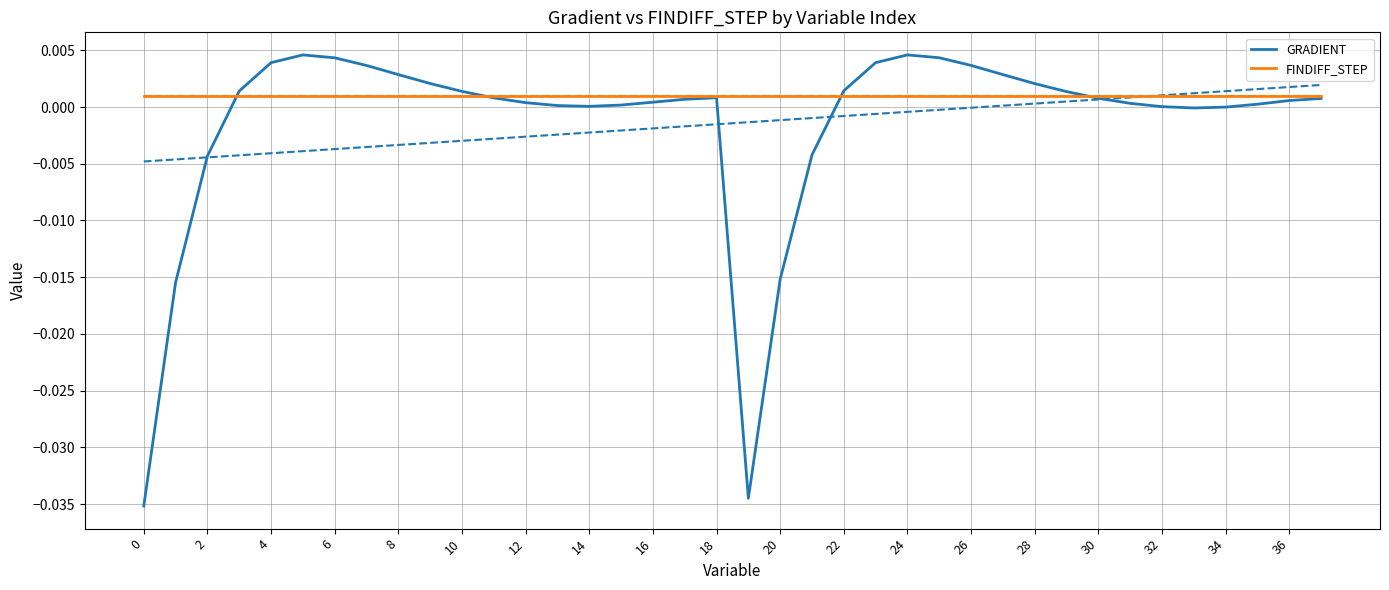

Rank the series by their maximum value, from highest to lowest.

GRADIENT, FINDIFF_STEP